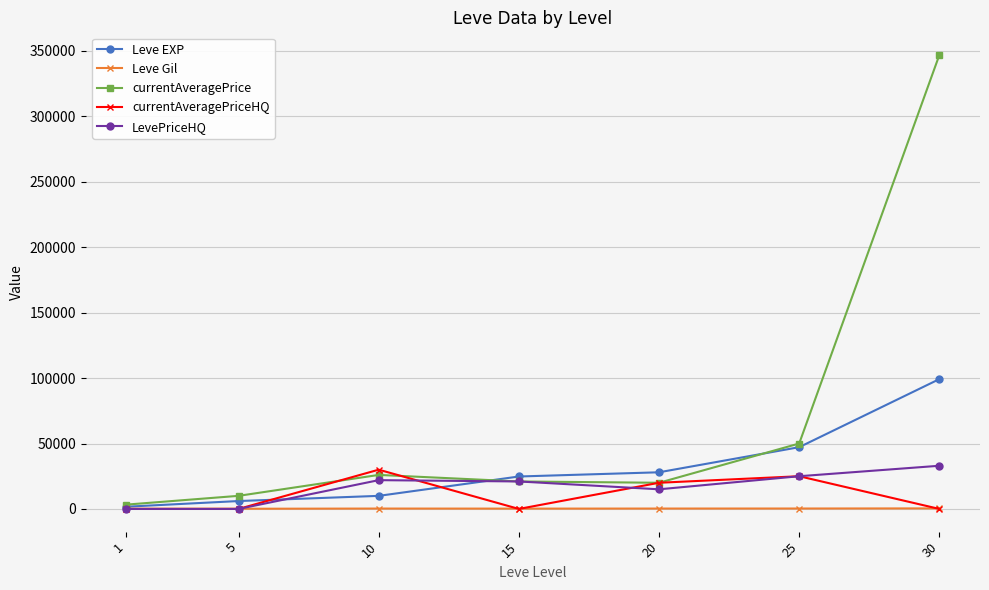

What is the maximum value shown in the chart?

346910